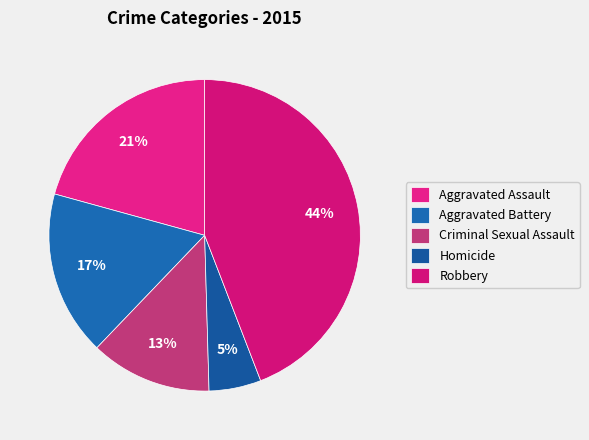

What portion of the pie excludes Homicide?

94.6%